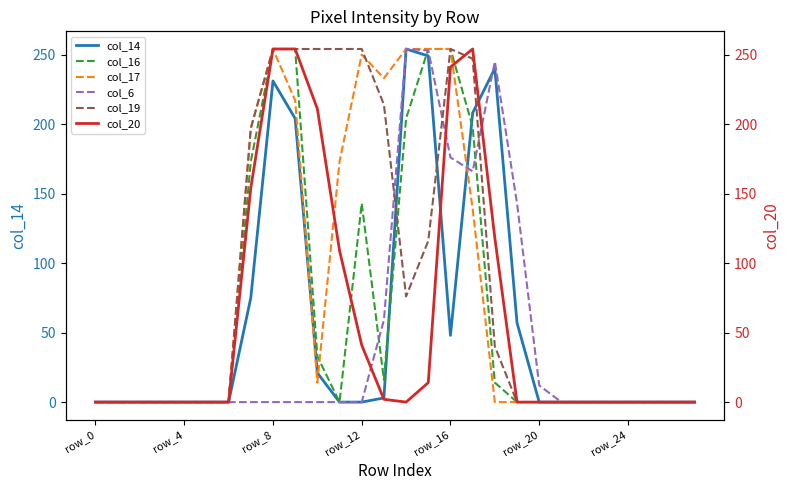

Which series has the widest spread of values?

col_14